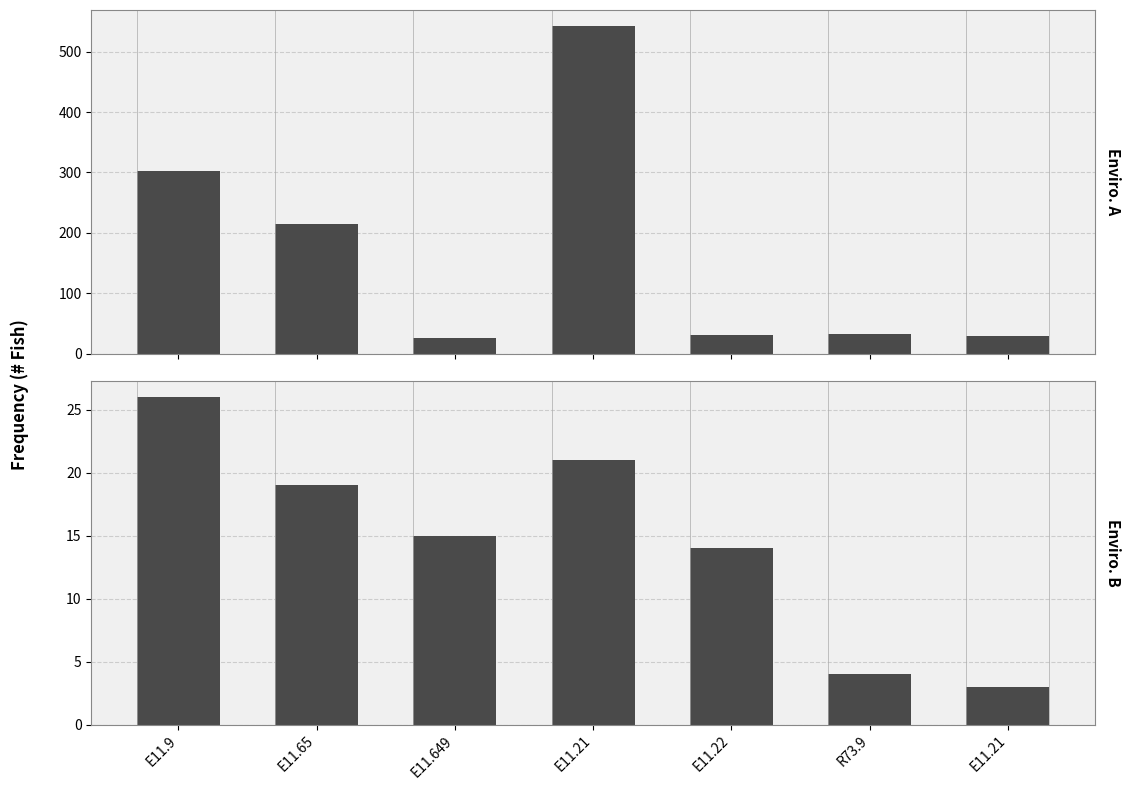

Reading left to right, list all the values displayed in this chart.

DM_diagnosis_count: 302	214	26	542	31	32	29
medication_count: 26	19	15	21	14	4	3